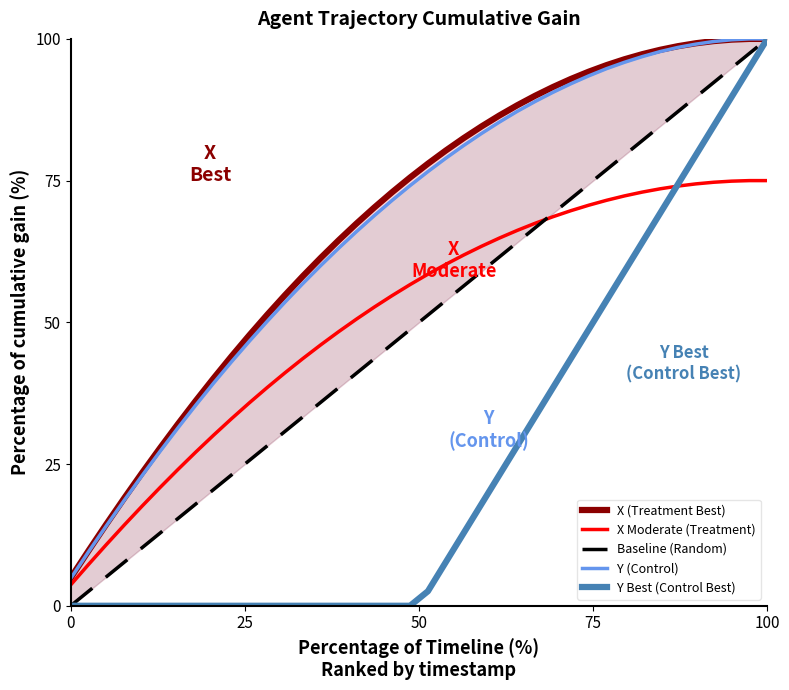

What is the highest value of the Y Best (Control Best) series?

100.0